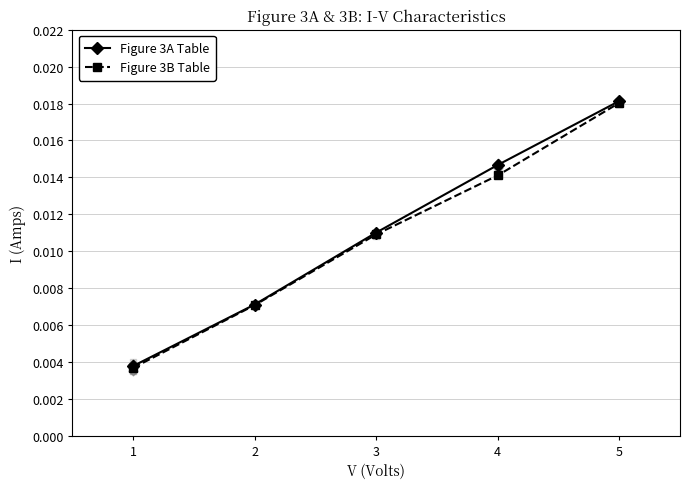

Which series has the largest total across all categories?

Figure 3A Table